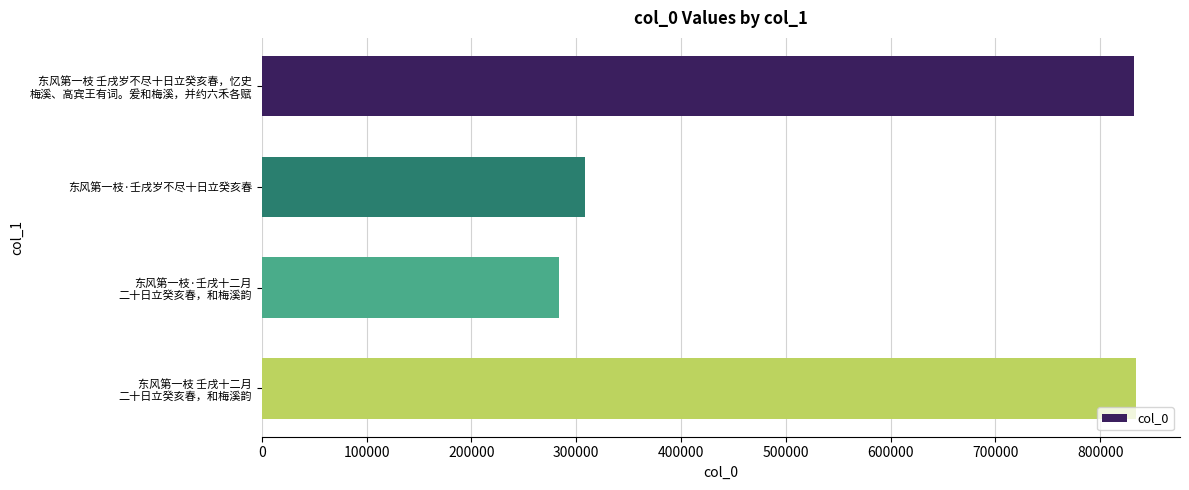

Which label corresponds to the smallest value in the chart?

东风第一枝·壬戌十二月
二十日立癸亥春，和梅溪韵